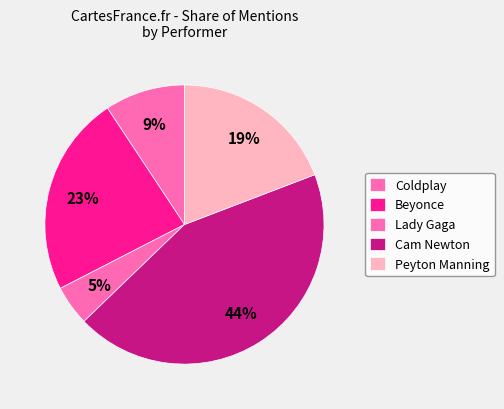

How many segments does this pie chart have?

5